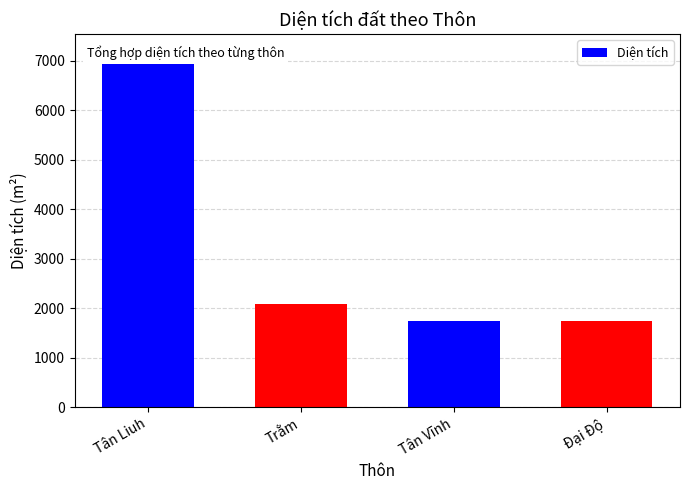

What is the difference between the values at Tân Vĩnh and Tân Liuh?

5440.3